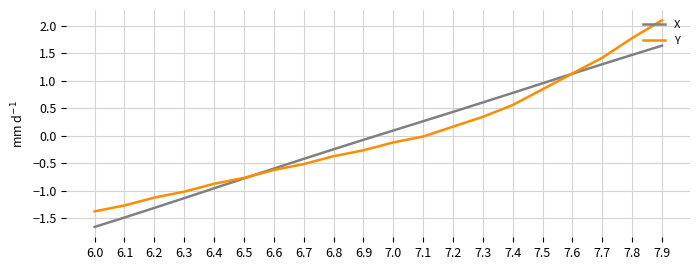

Between 6.5 and 7.7, which series saw the biggest shift?

Y